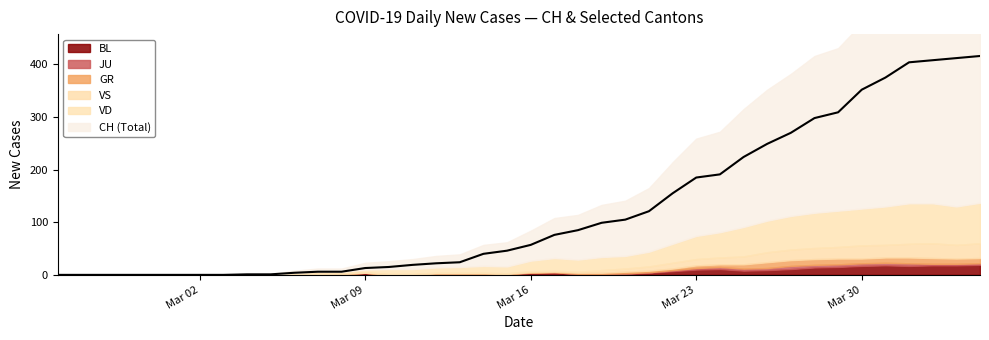

Count the number of data series in this chart.

6